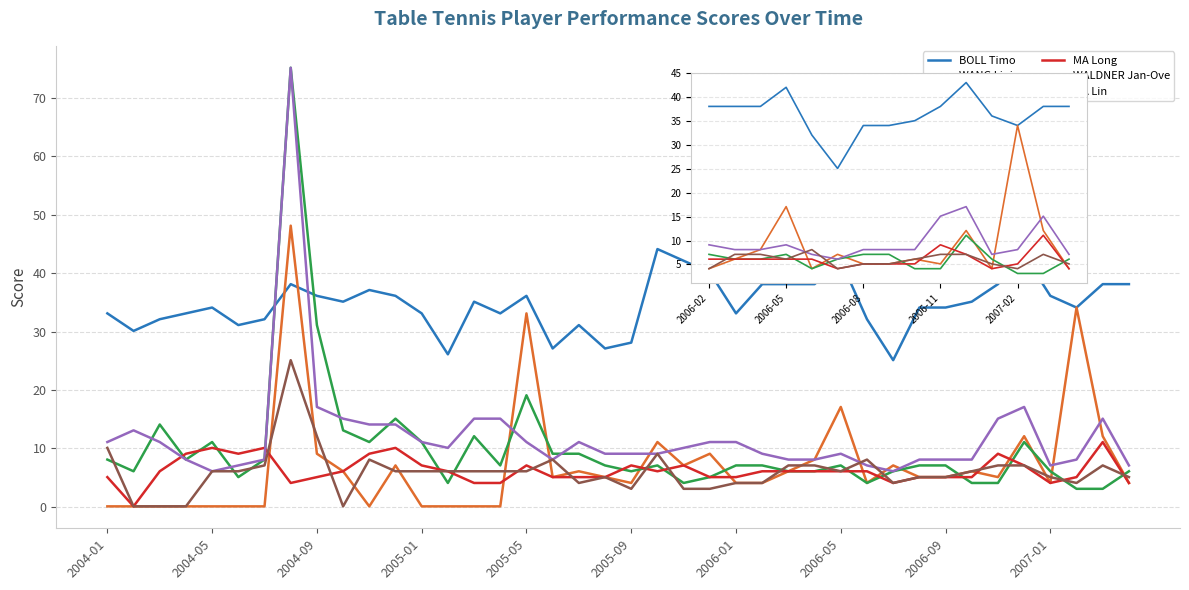

What is the difference between the maximum and minimum values in the BOLL Timo series?

18.0